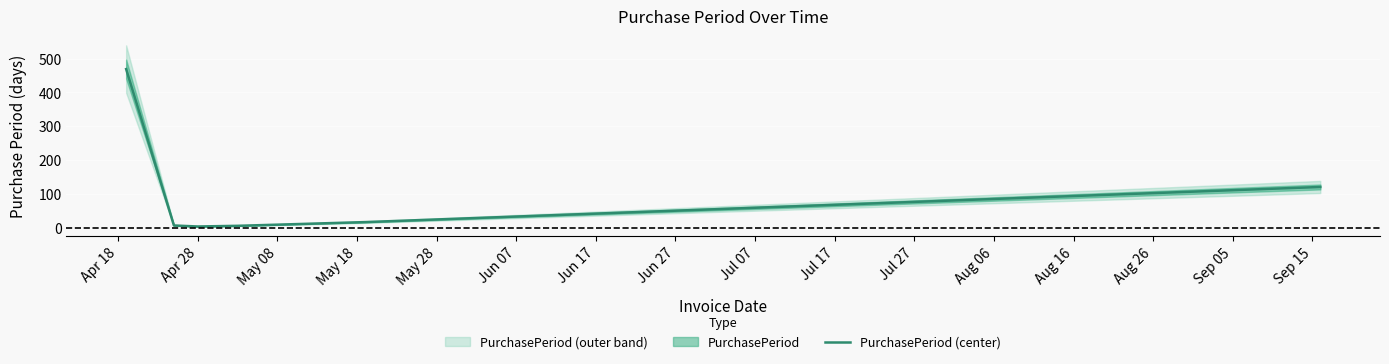

What is the maximum value for PurchasePeriod (center)?

469